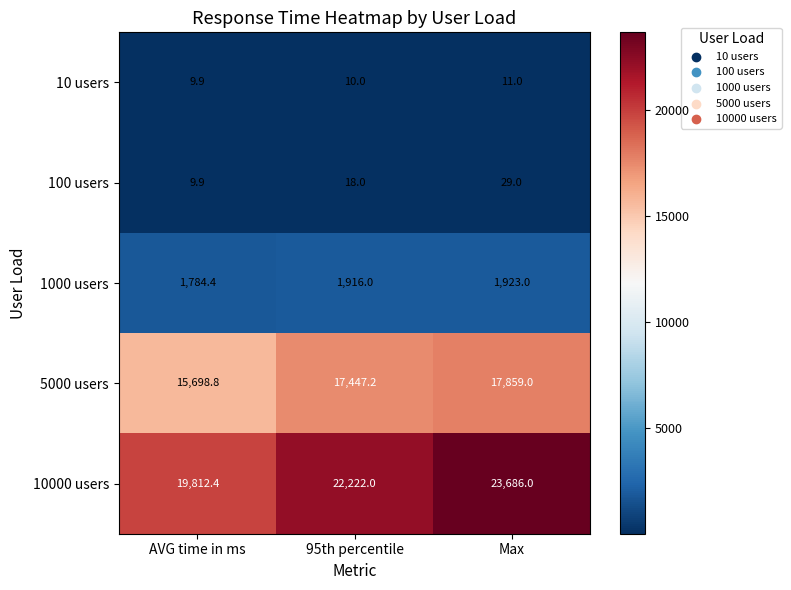

List the series in order of their peak value, lowest first.

10 users, 100 users, 1000 users, 5000 users, 10000 users